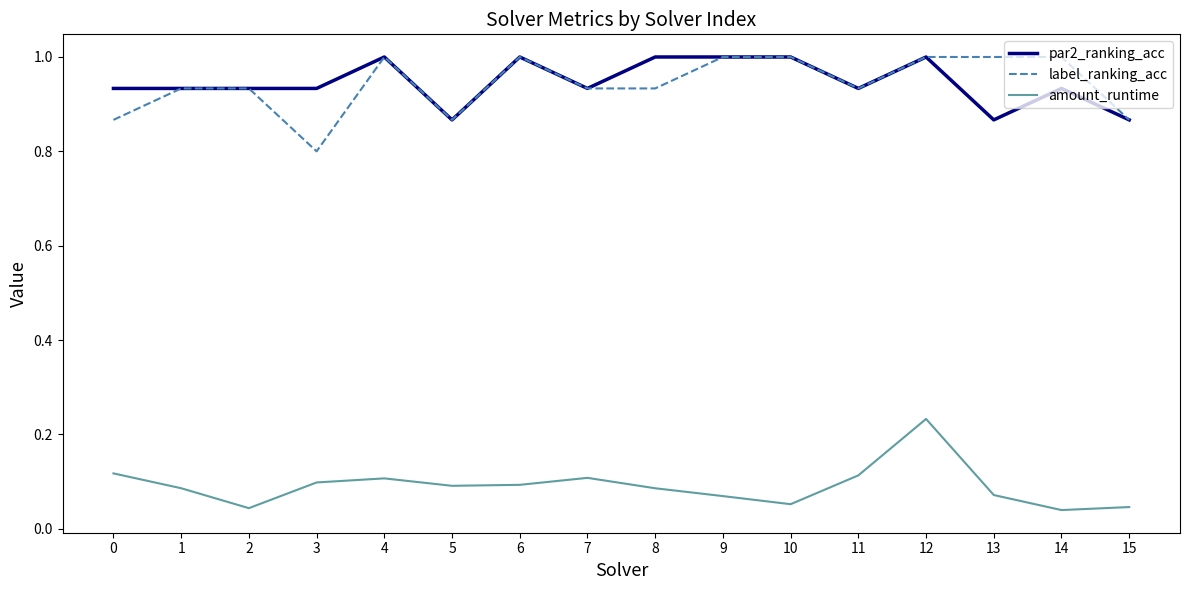

True or false: par2_ranking_acc and amount_runtime intersect in this chart.

False